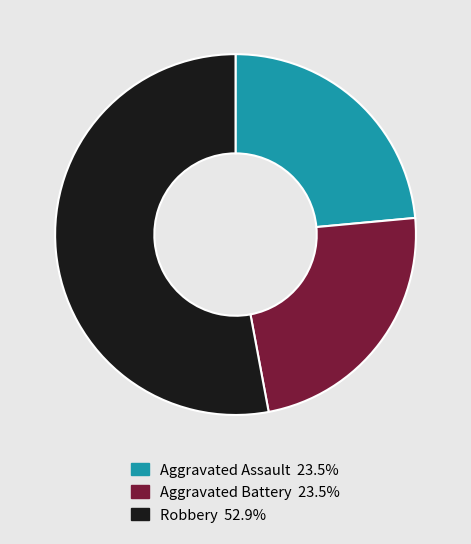

Is the sum of Robbery and Aggravated Battery greater than half?

Yes